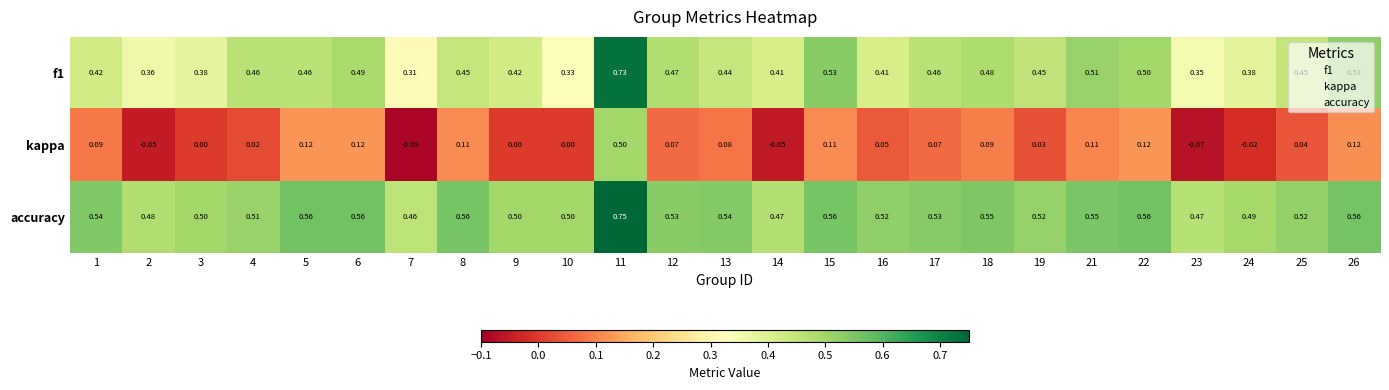

Which series has the widest spread of values?

kappa